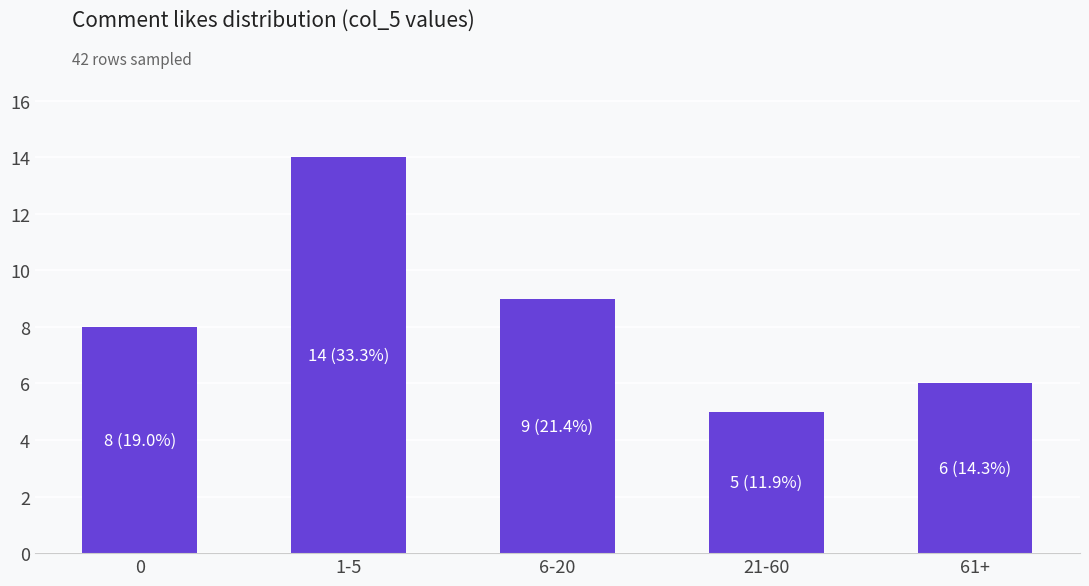

The value at 21-60 is 1. True or false?

False